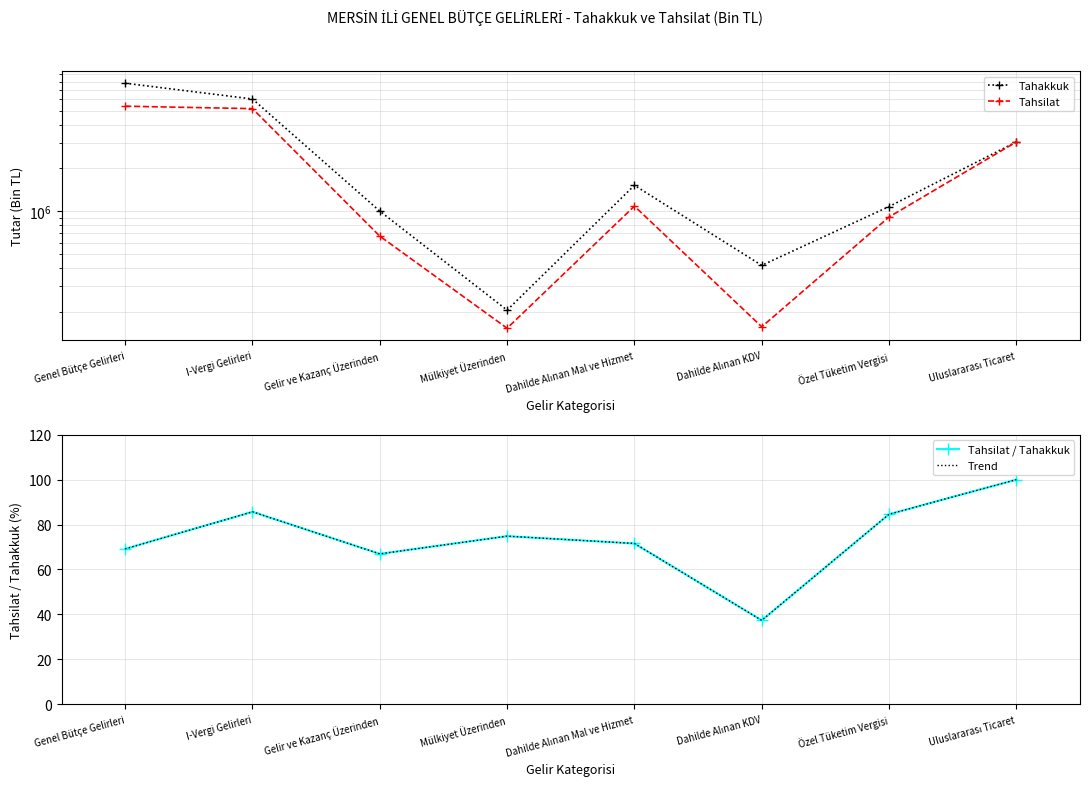

The Trend series shows 158.5 at Uluslararası Ticaret. True or false?

False